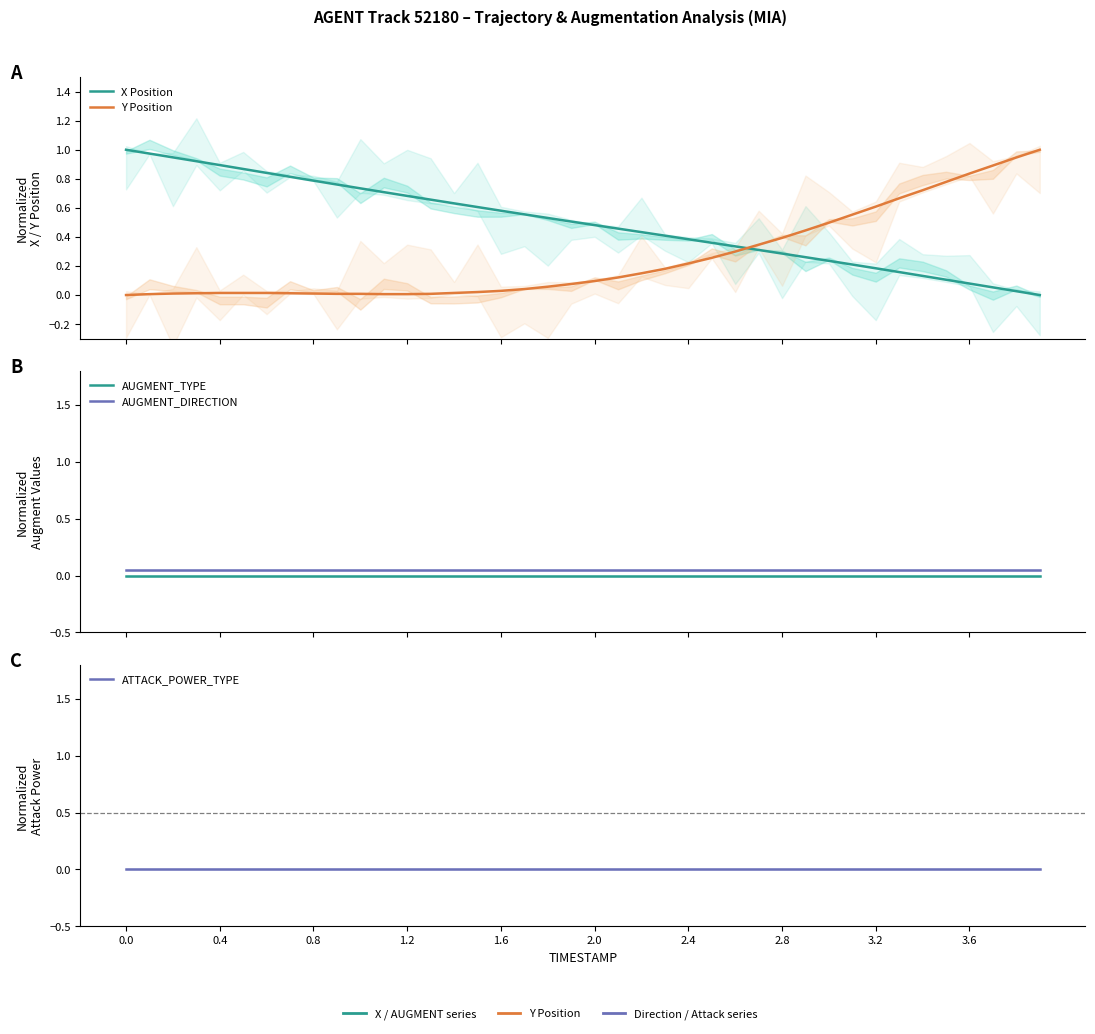

Does the chart have visible grid lines?

No